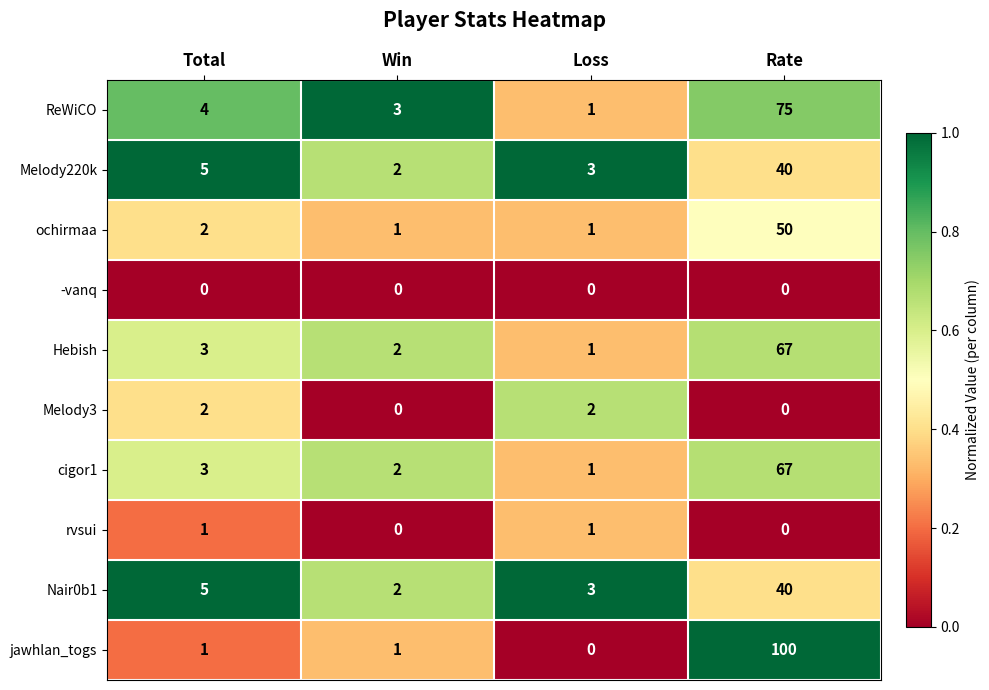

Which series has the largest total across all categories?

jawhlan_togs